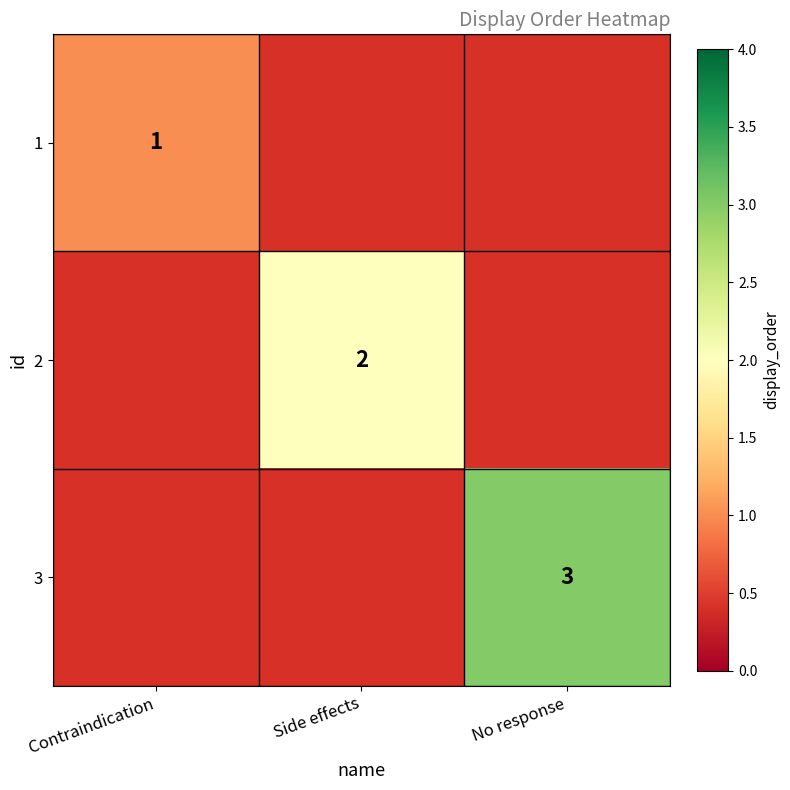

The value of 3 at No response is 1. True or false?

False